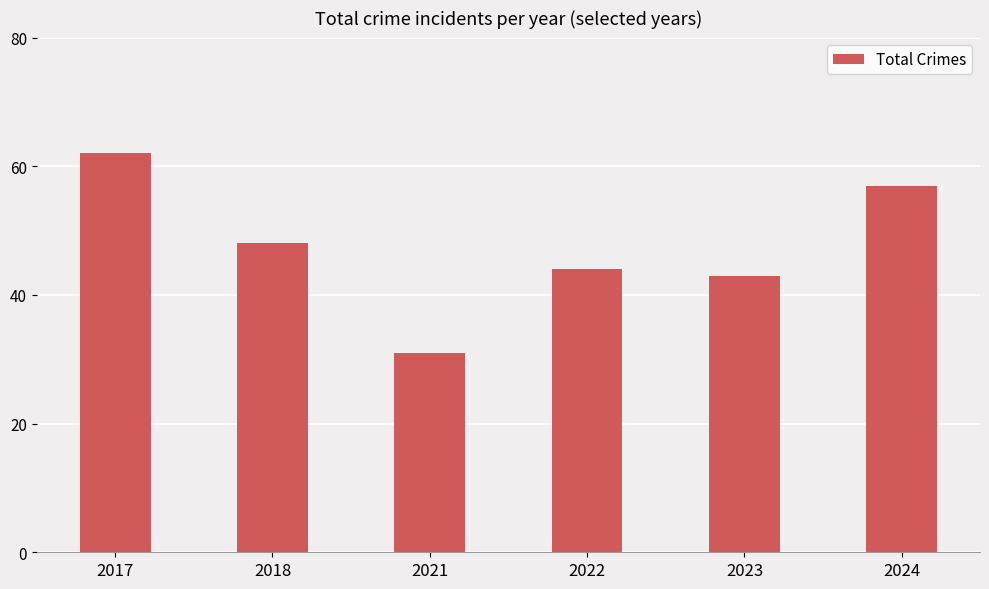

Approximately how many times larger is the value at 2021 compared to 2024?

0.5